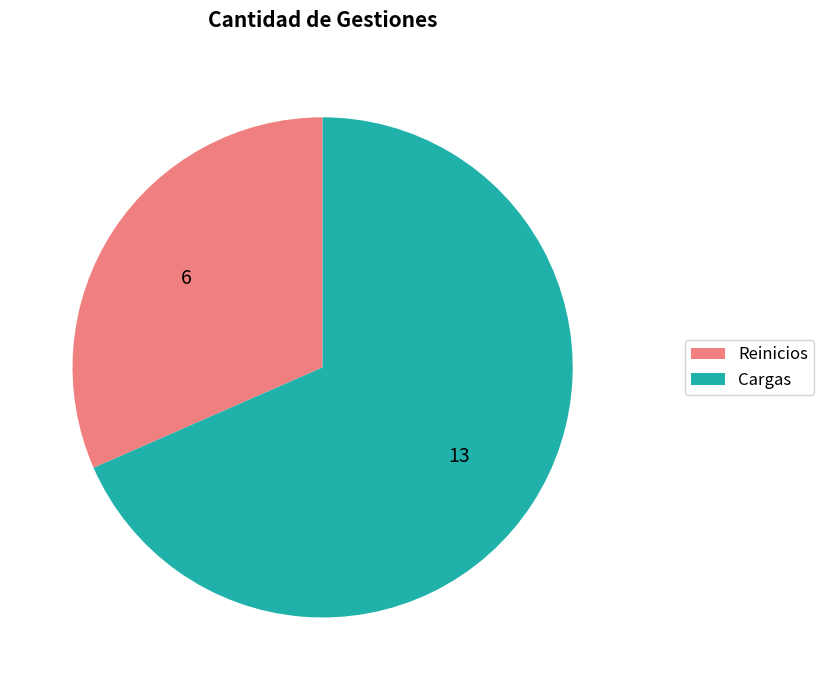

What is the ratio of the value at Reinicios to the value at Cargas?

0.5